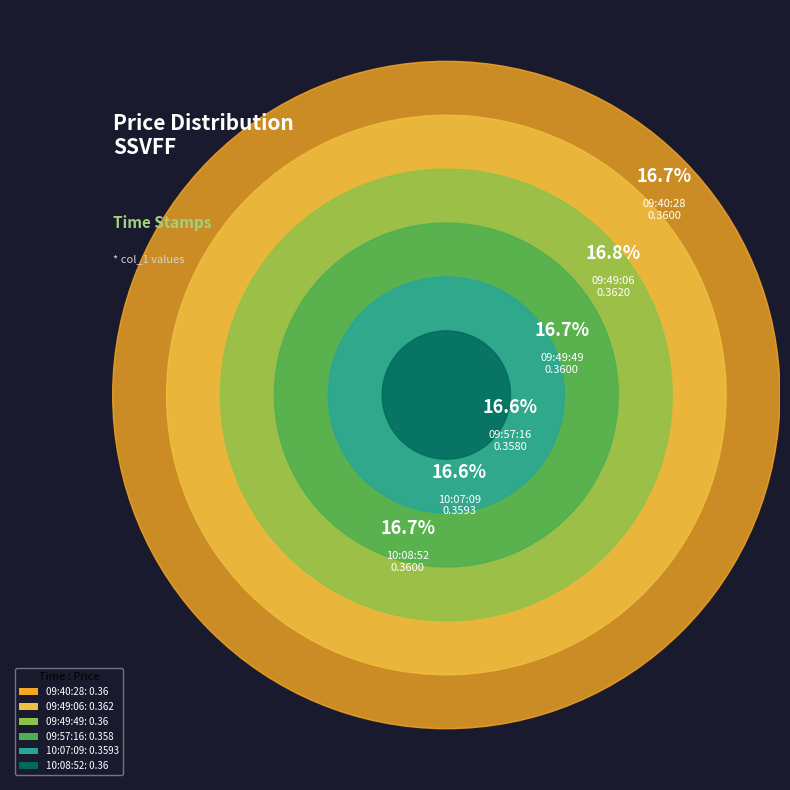

What is the largest slice in the pie chart?

09:49:06